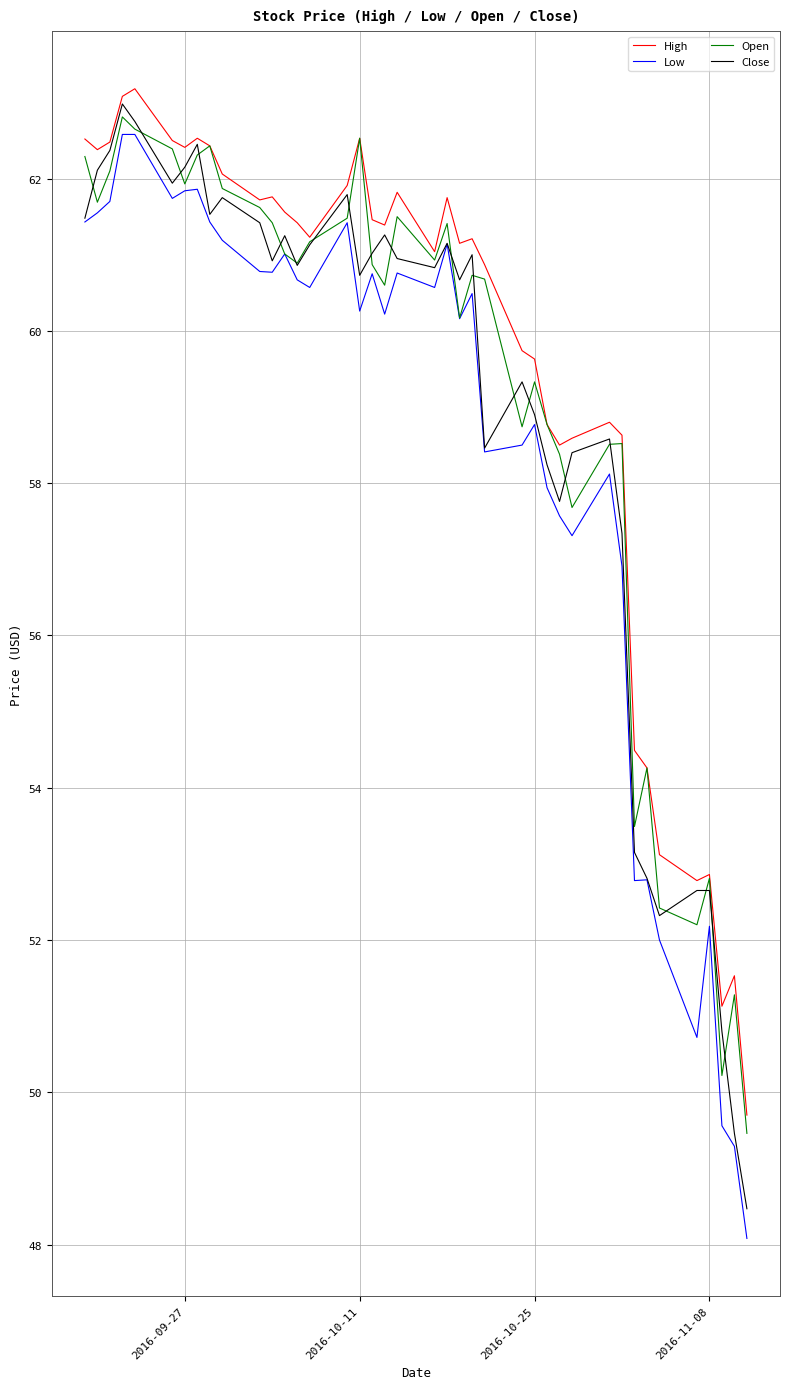

Rank the series by their average value, from highest to lowest.

High, Open, Close, Low